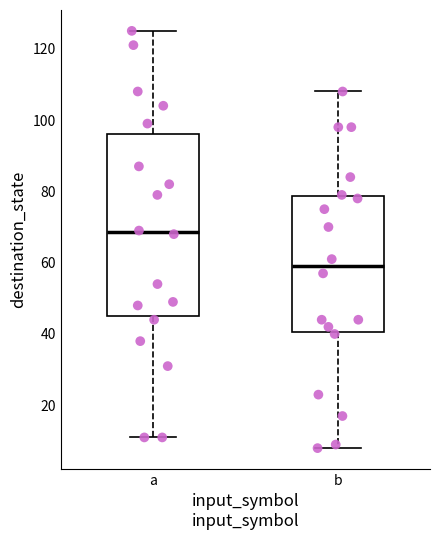

Reading left to right, transcribe this box plot: for each box, give where its median line is, the range the box spans, and where its two whiskers end, as read against the y-axis. The values are not printed on the chart, so give them approximately, as read against the axis.

a: median 68, box 46 to 96, whiskers 12 to 126
b: median 60, box 40 to 78, whiskers 8 to 108